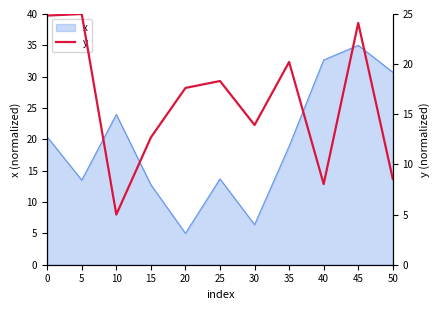

What is the lowest value of the x series?

5.0